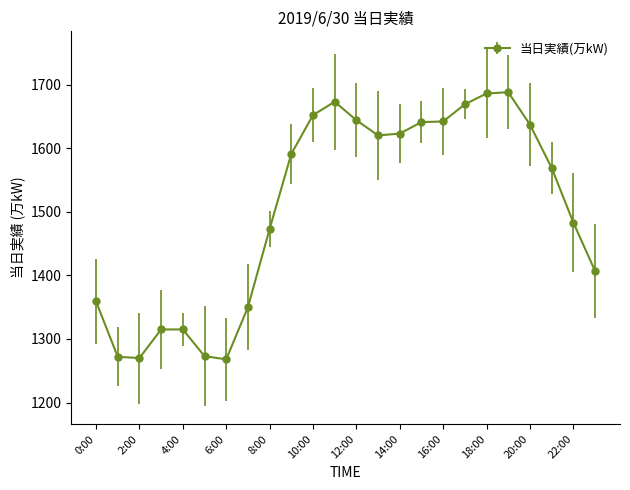

What is the value of the 7th point from the left?

1268